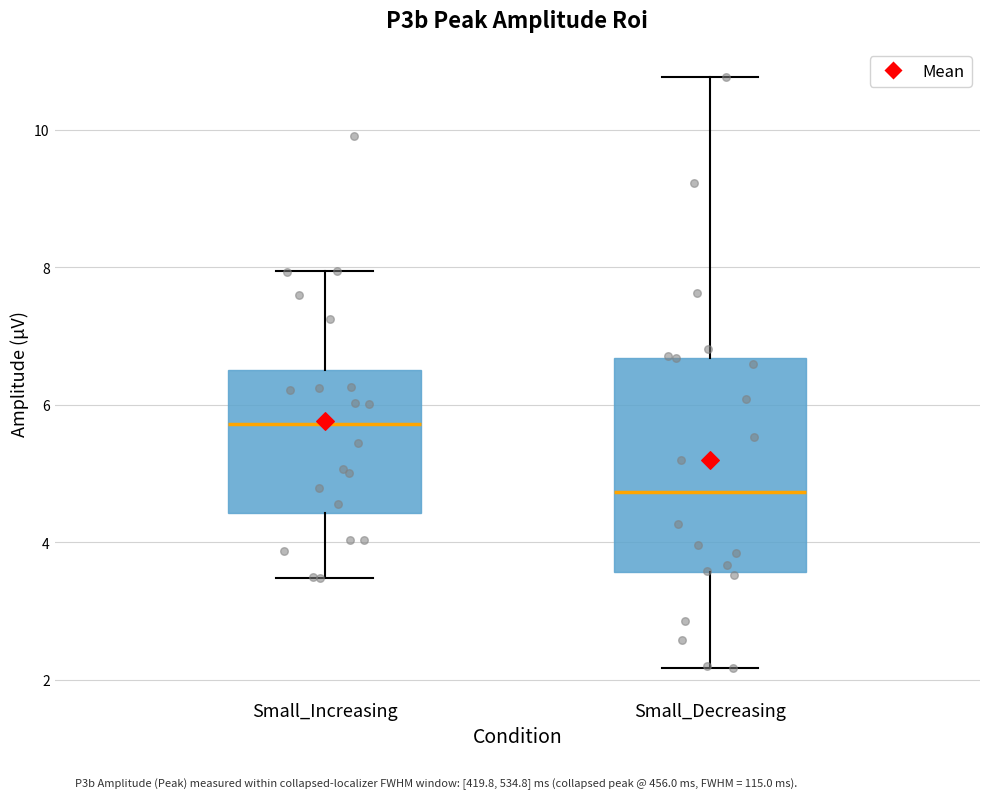

Which box has the highest median line?

Small_Increasing